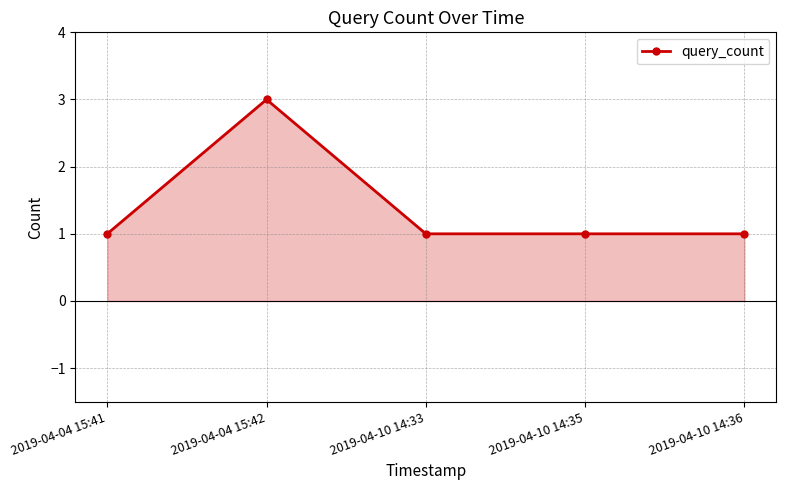

What is the difference between the maximum and minimum values?

2